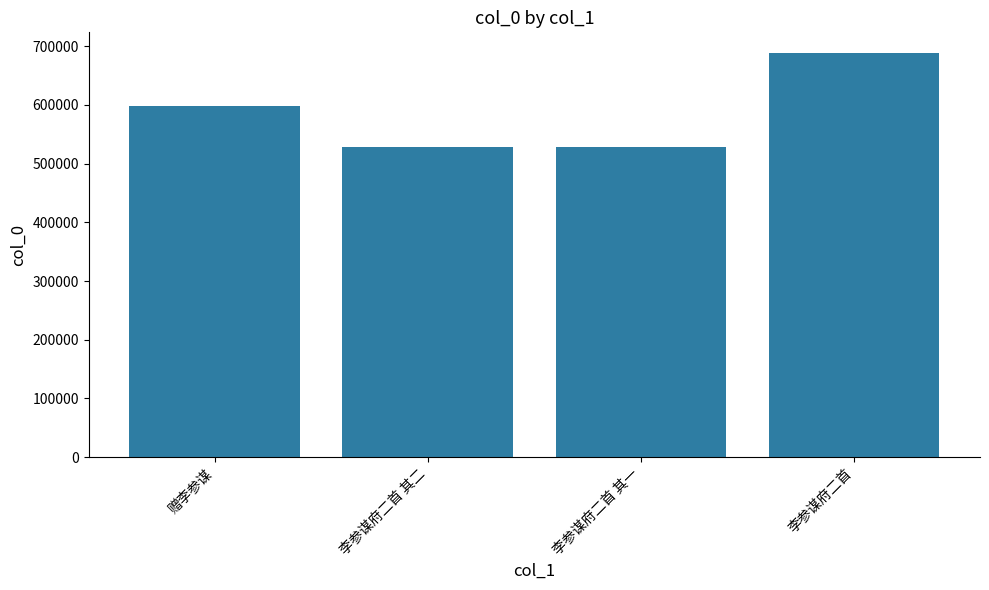

How many categories are shown in the chart?

4